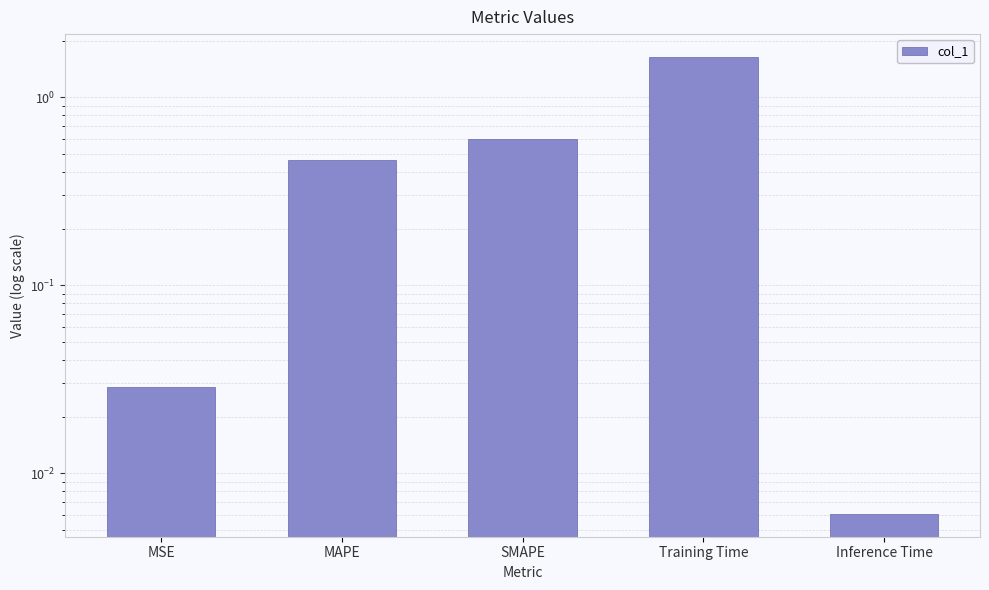

Which label corresponds to the largest value in the chart?

Training Time